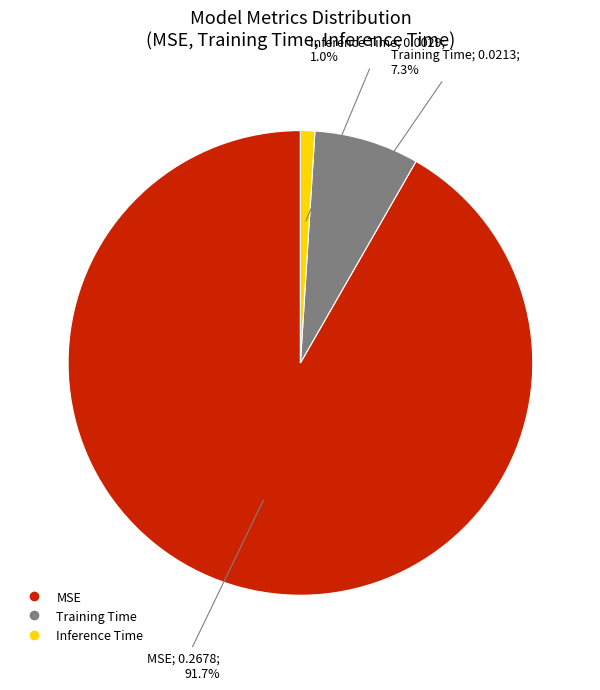

What percentage do Training Time and Inference Time together represent?

8.3%